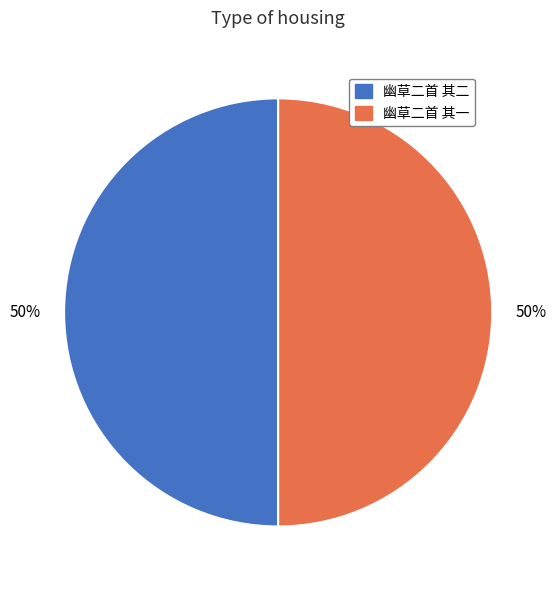

To the nearest percent, what is the average slice percentage?

50%